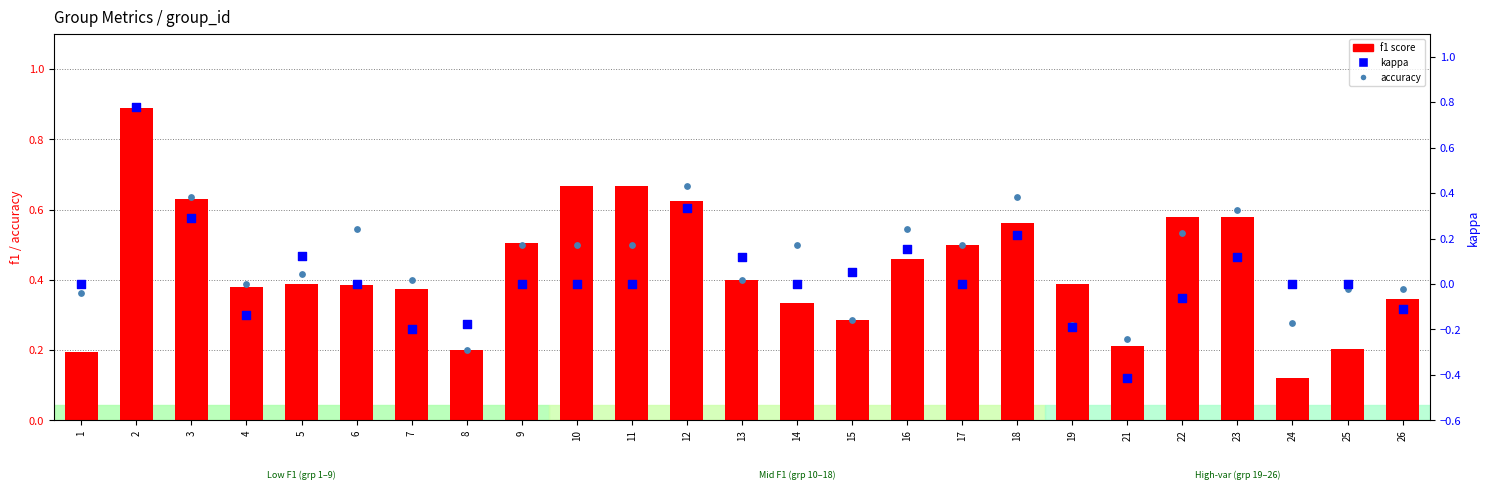

Which series reaches the maximum Y coordinate?

f1 score